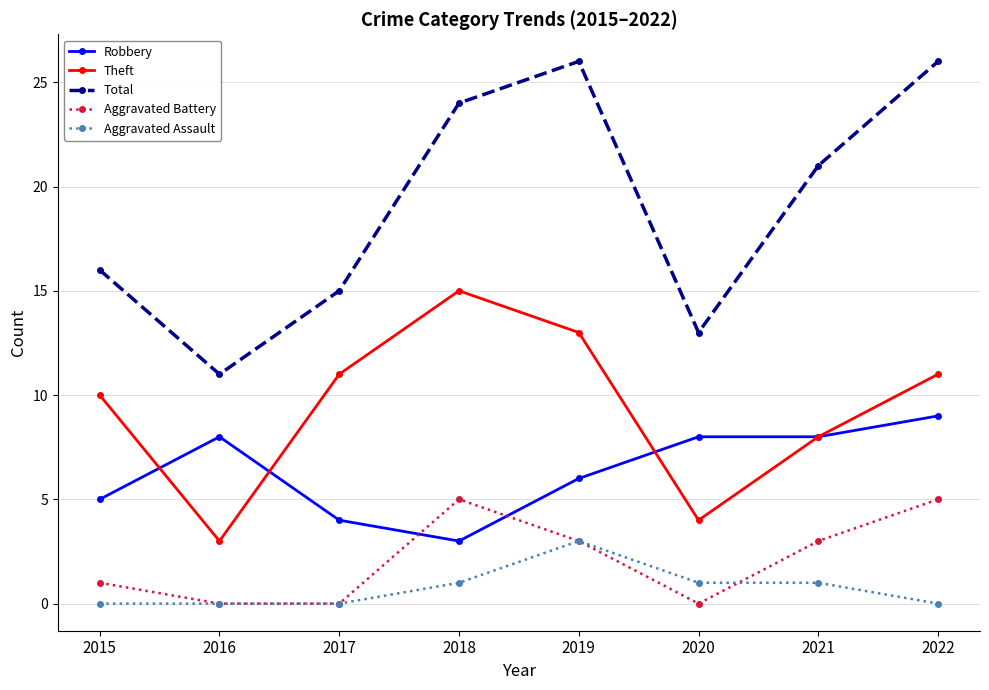

Is the value of Robbery at 2017 greater than the value of Aggravated Assault at 2017?

Yes